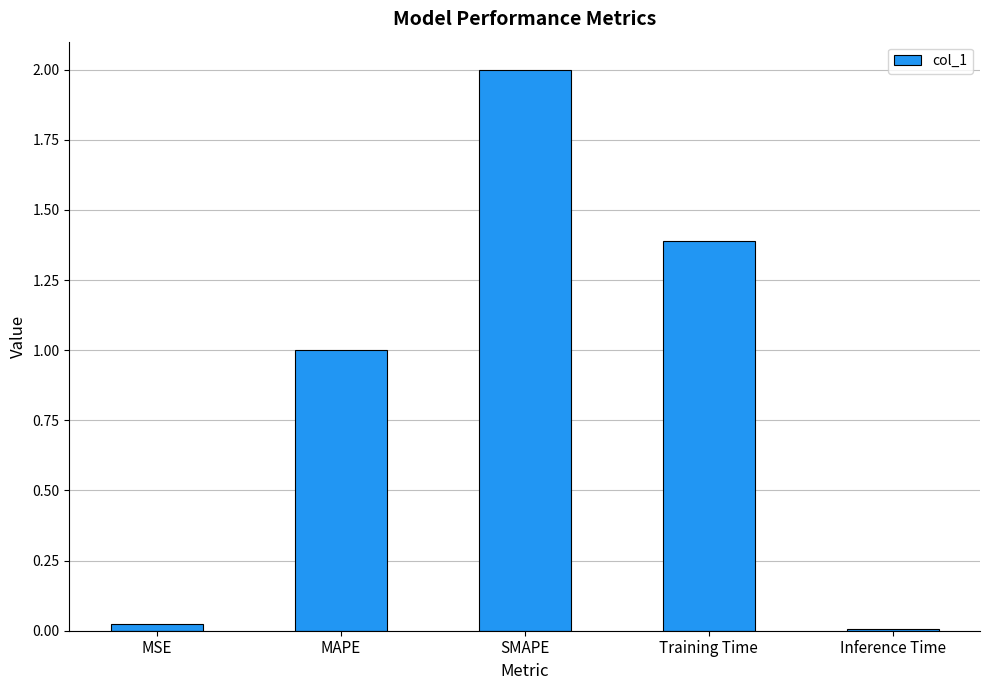

What is the maximum value shown in the chart?

2.0